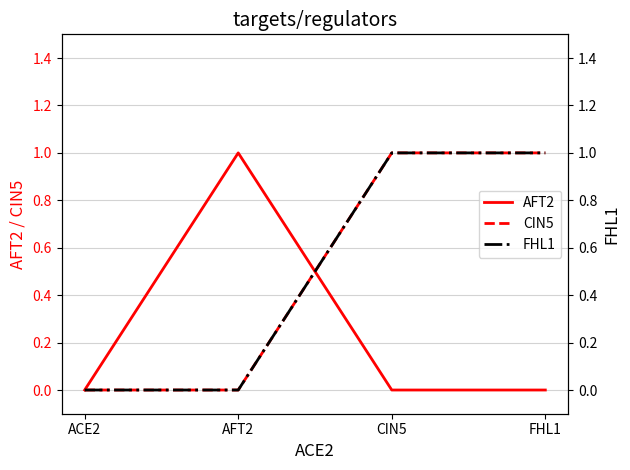

How many positive values does the FHL1 series have?

2